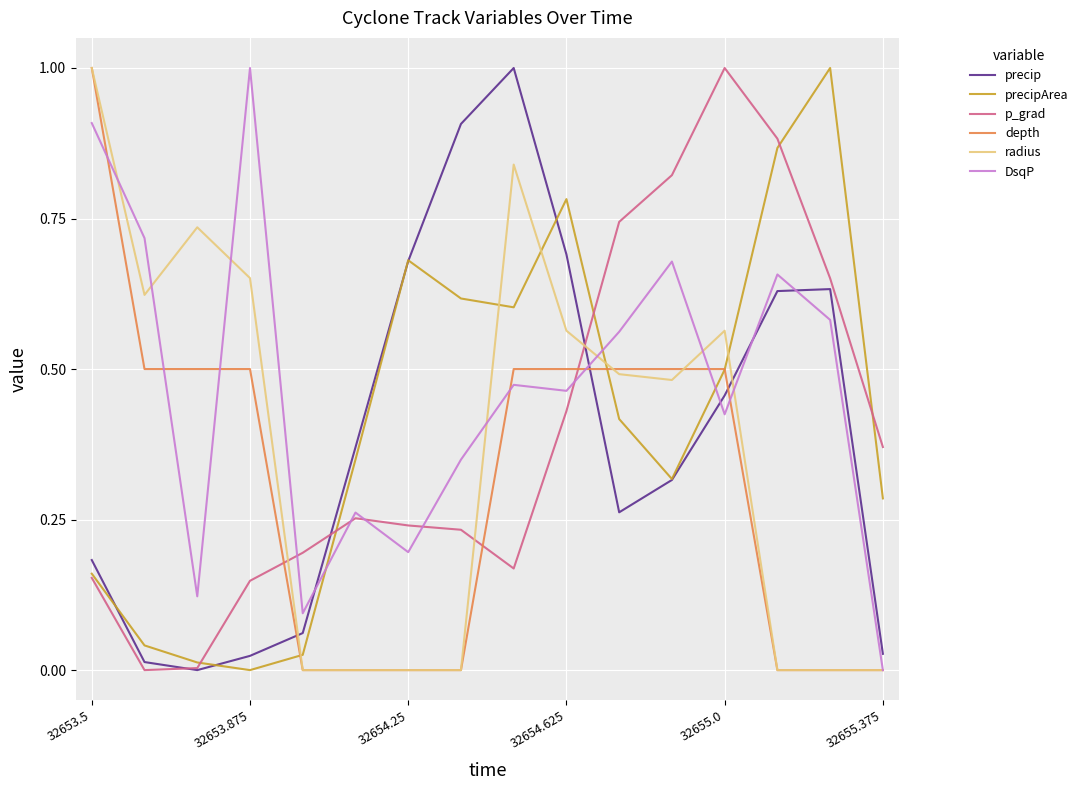

What is the maximum value for p_grad?

1.0